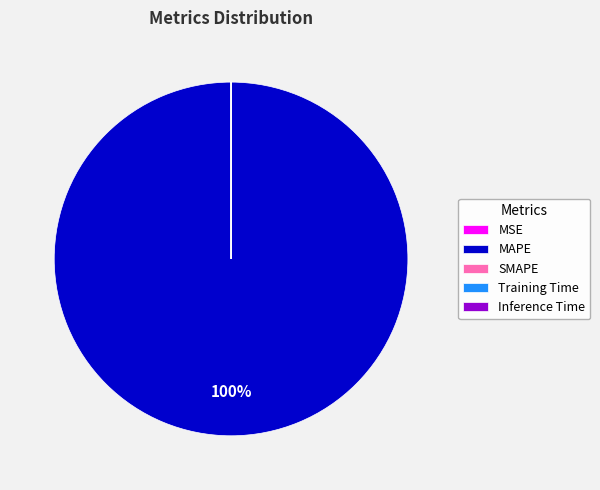

What is the largest slice in the pie chart?

MAPE